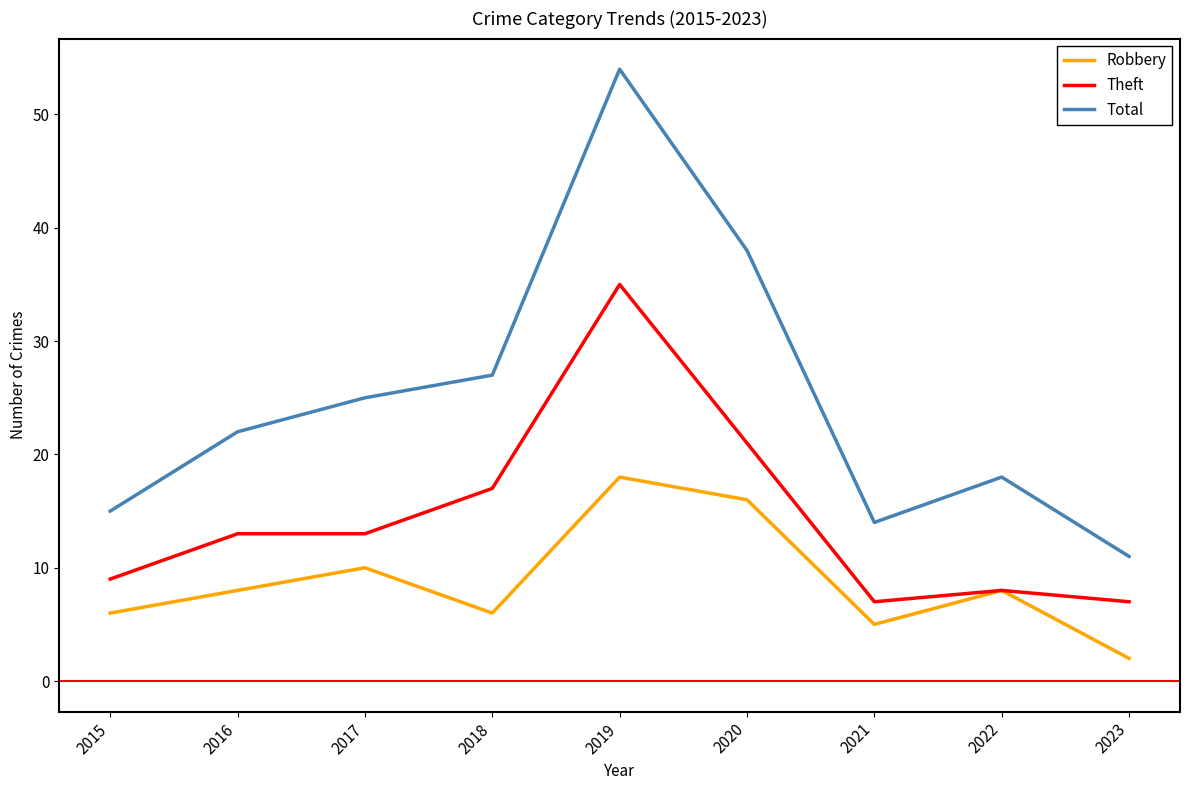

True or false: Robbery and Total cross at least once.

False